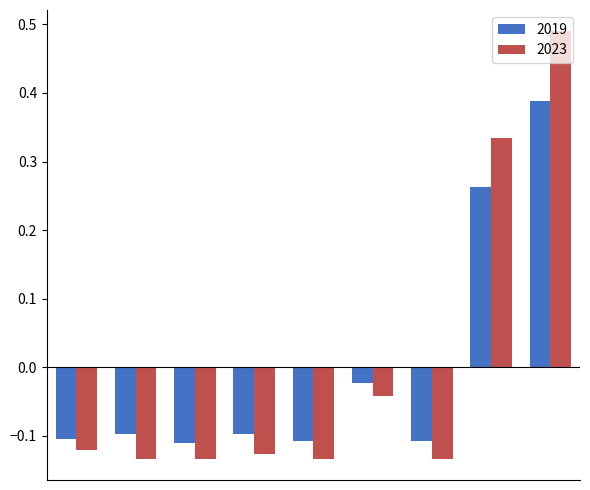

Which series has the largest range (max minus min)?

2023